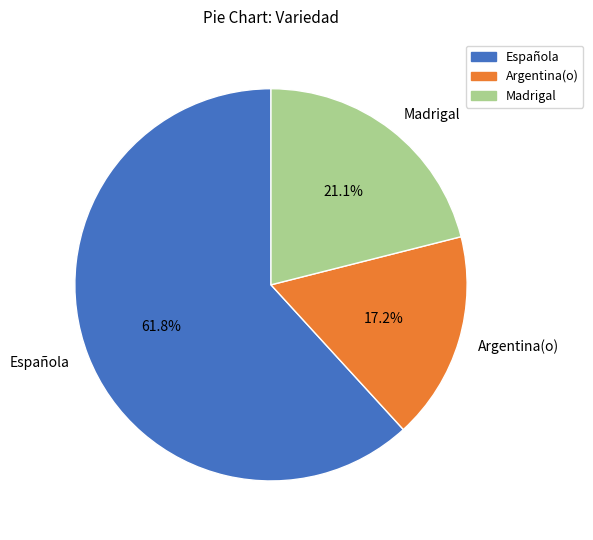

To the nearest percent, what percentage of the pie is Argentina(o)?

17%